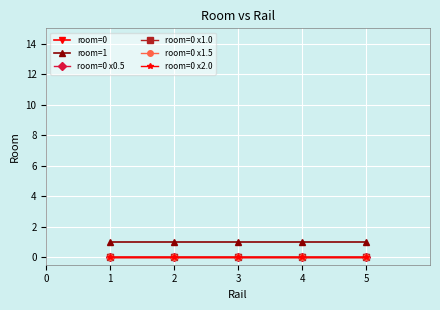

At 1, list the series in order from largest to smallest.

room=1, room=0, room=0 x0.5, room=0 x1.0, room=0 x1.5, room=0 x2.0